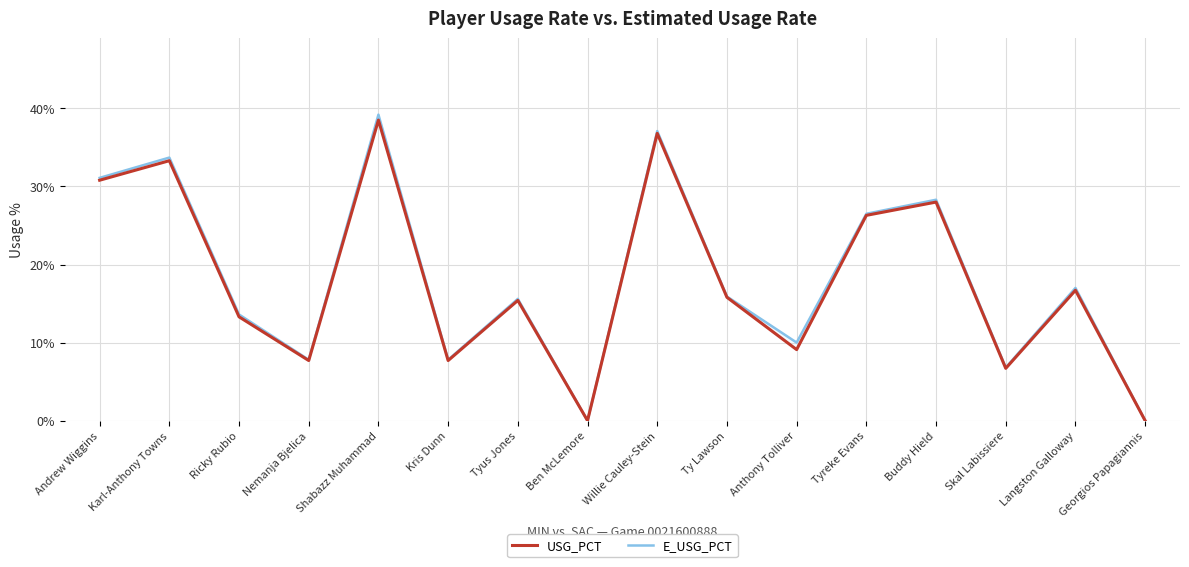

The value of USG_PCT at Andrew Wiggins is 0.3. True or false?

True